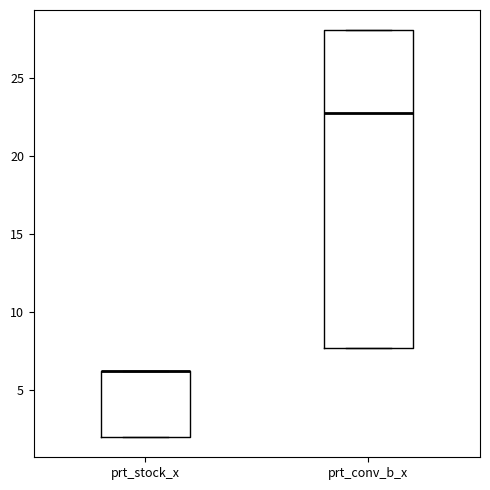

Where does the median line of the box for prt_conv_b_x sit on the y-axis? The values are not printed on the chart, so give them approximately, as read against the axis.

23.0